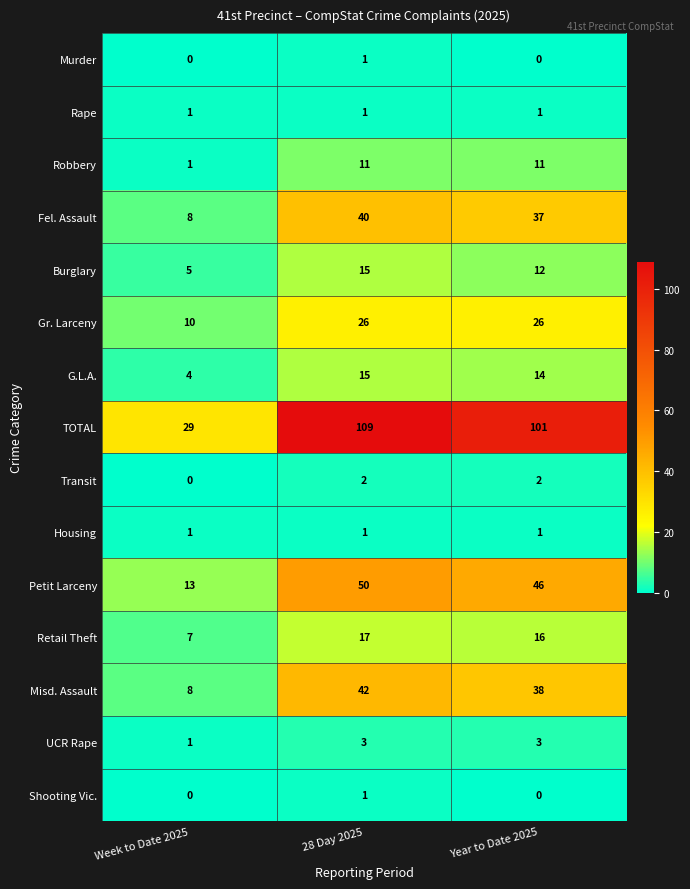

True or false: TOTAL has a value of 16 at Week to Date 2025.

False